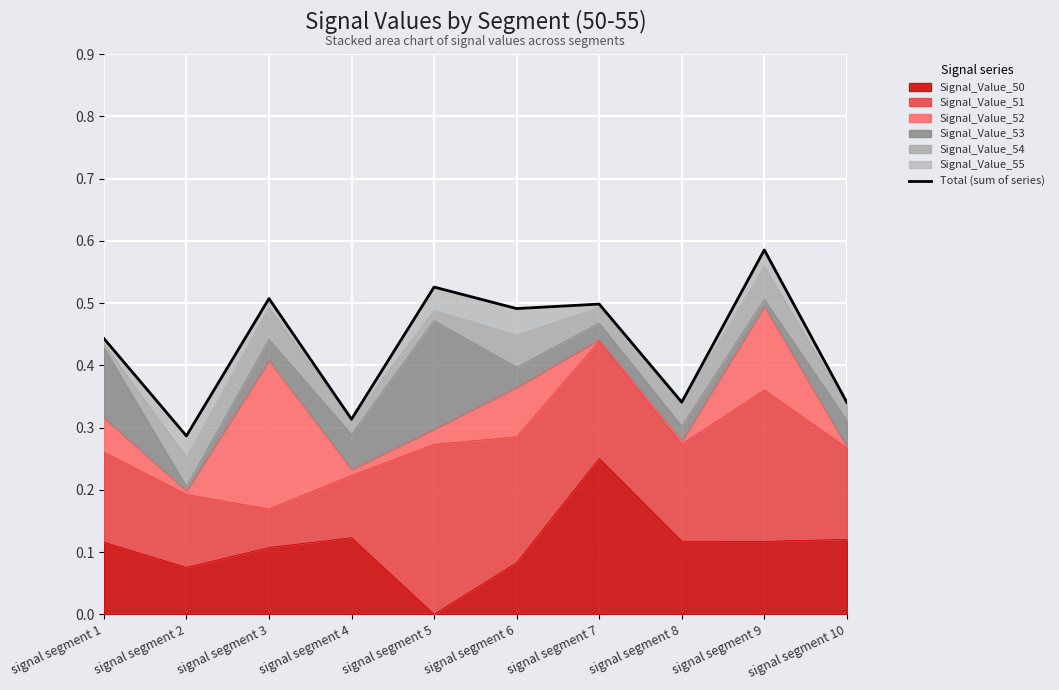

The value at signal segment 2 is 0.4. True or false?

False